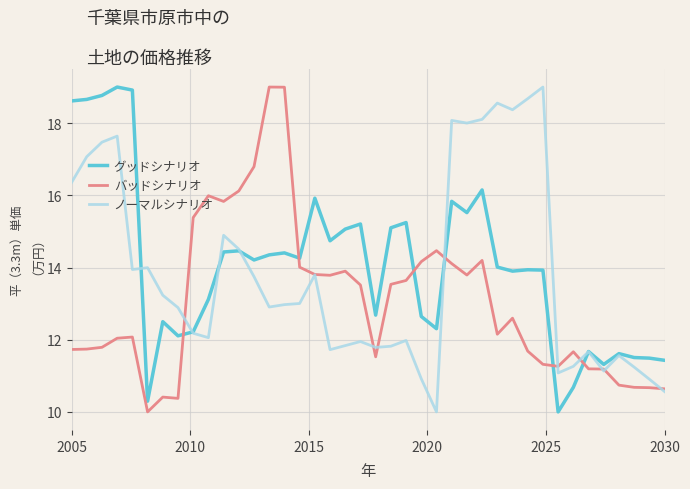

Which series ends up on top after the final intersection of バッドシナリオ and グッドシナリオ?

グッドシナリオ